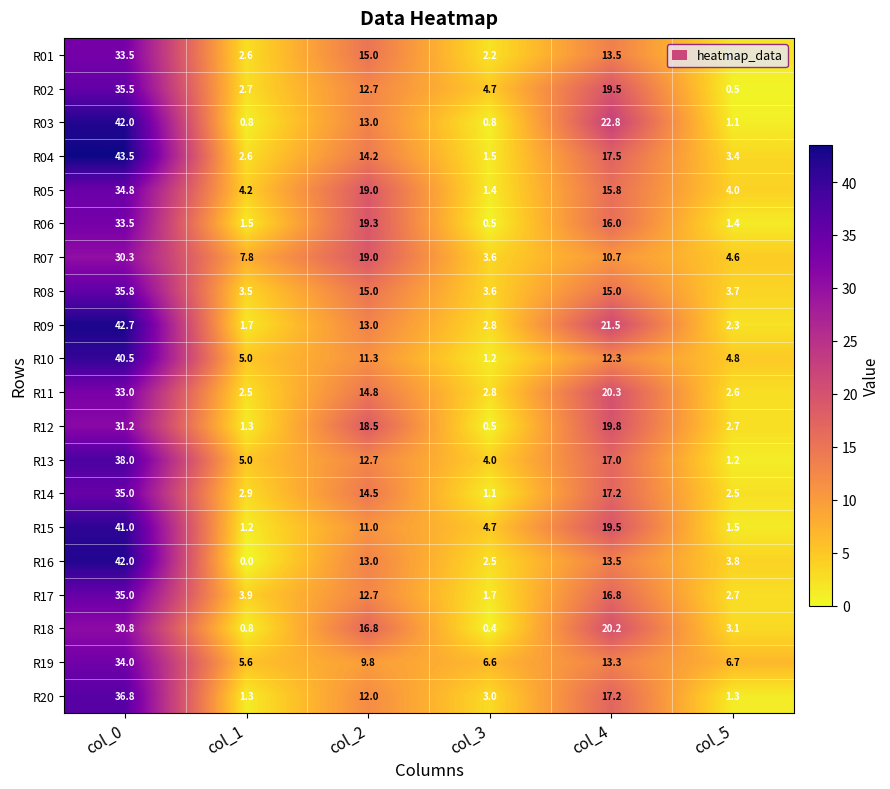

At which label is R10 closest to 20?

col_4